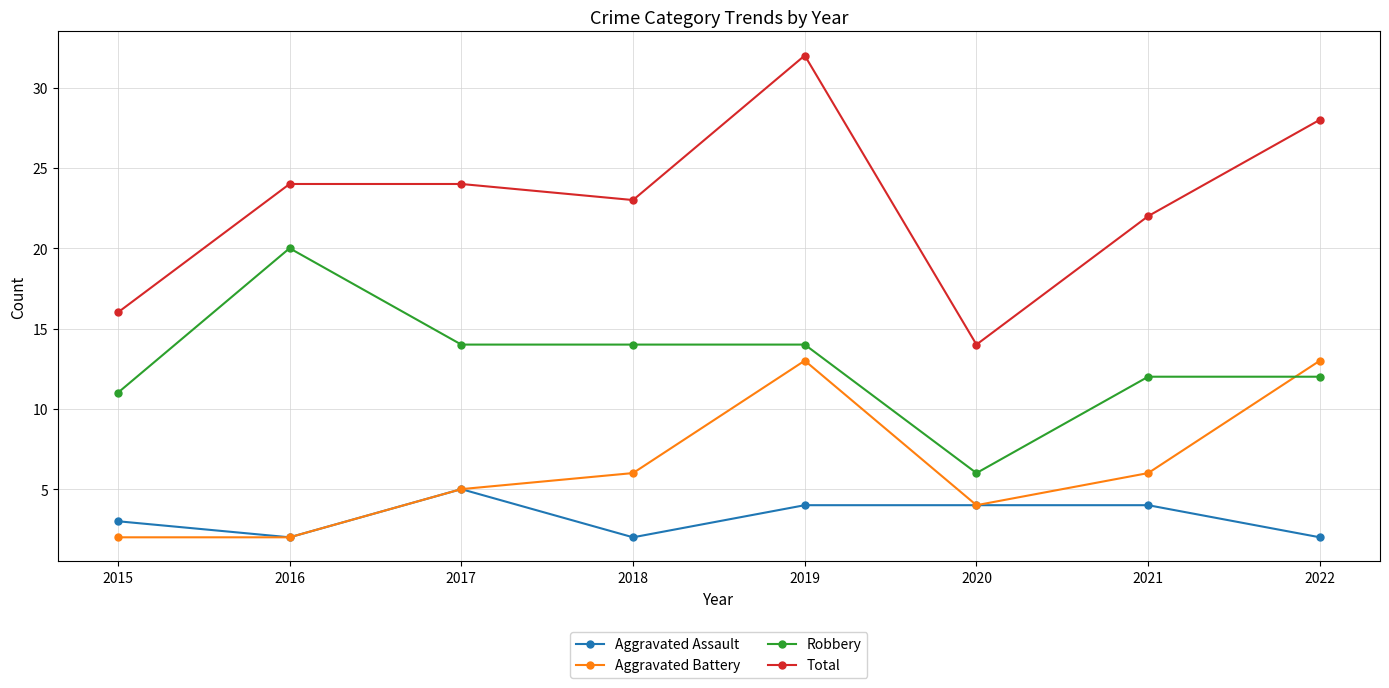

True or false: Total has more than 2 interior local peaks.

False